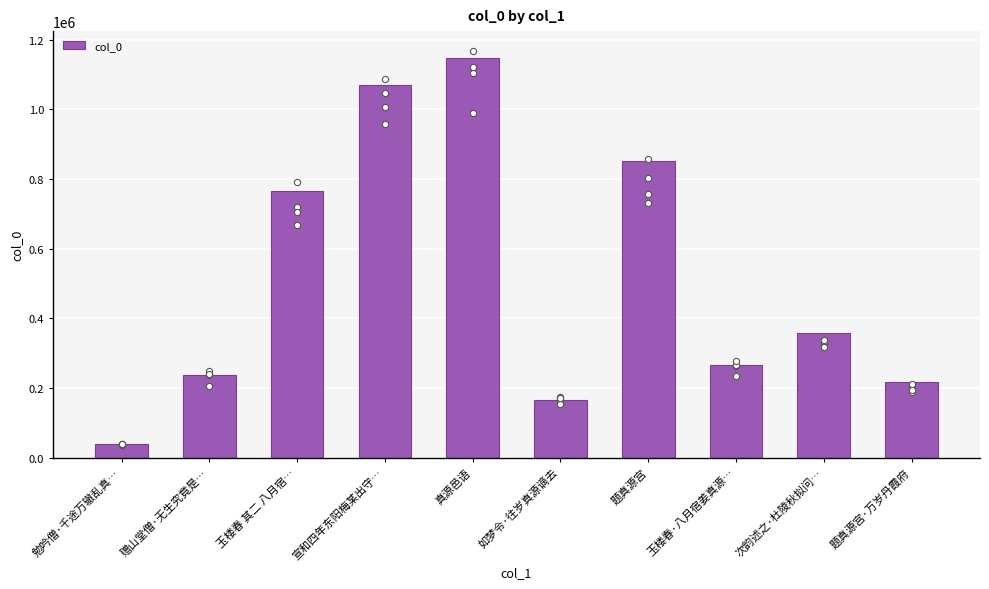

What is the ratio of the value at 题真源宫·万岁丹霞府 to the value at 如梦令·往岁真源谪去?

1.3